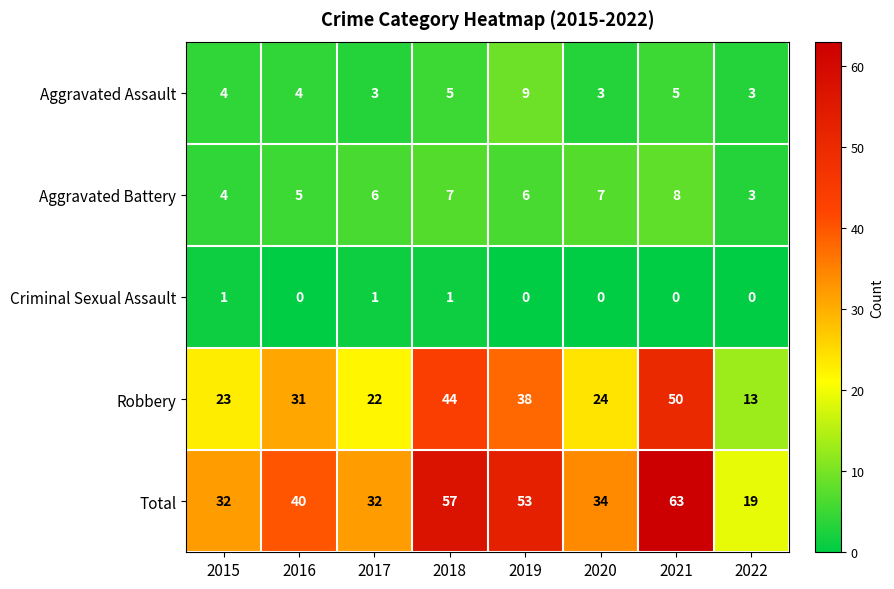

Which series has the largest range (max minus min)?

Total